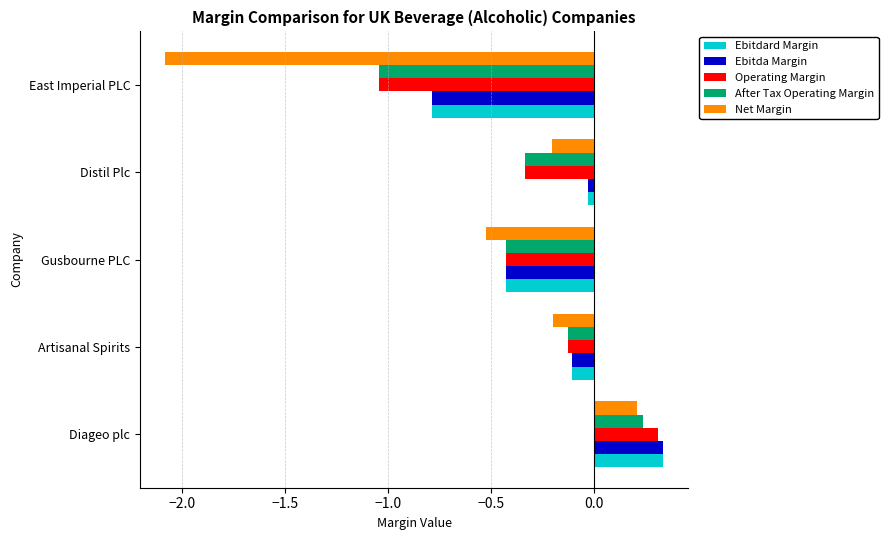

The Net Margin series shows -0.8 at Gusbourne PLC. True or false?

False